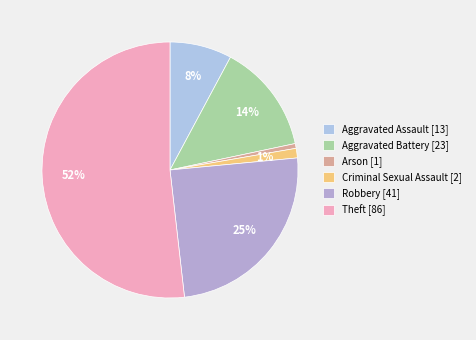

What is the change in value from Aggravated Assault to Aggravated Battery?

+10